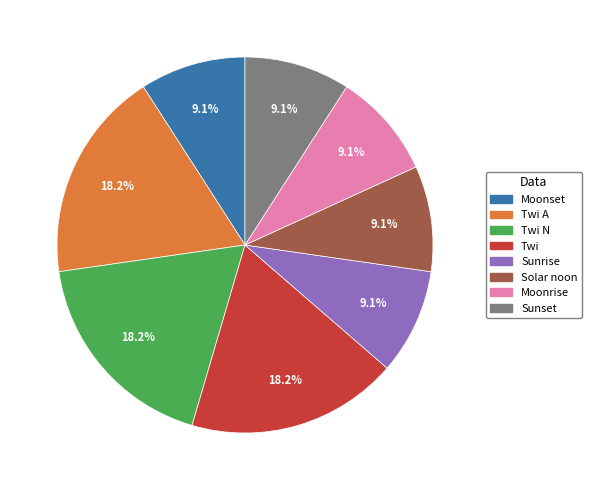

Does any single category account for the majority?

No